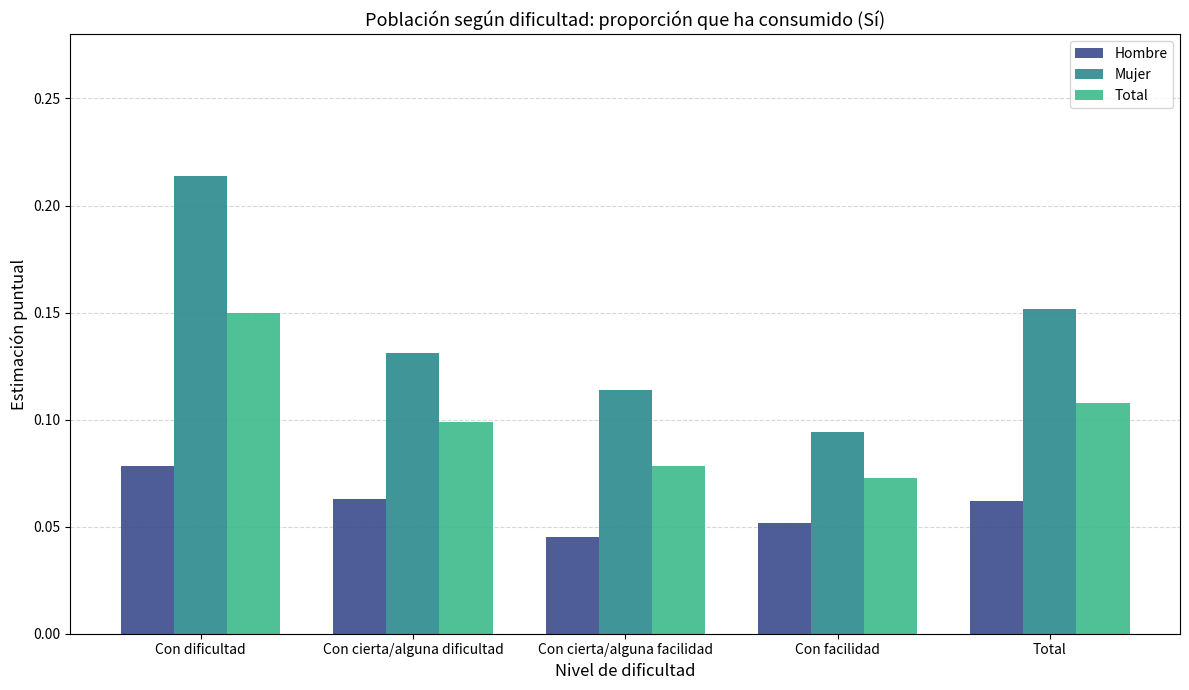

Is the value of Hombre at Con cierta/alguna dificultad greater than the value of Mujer at Con dificultad?

No